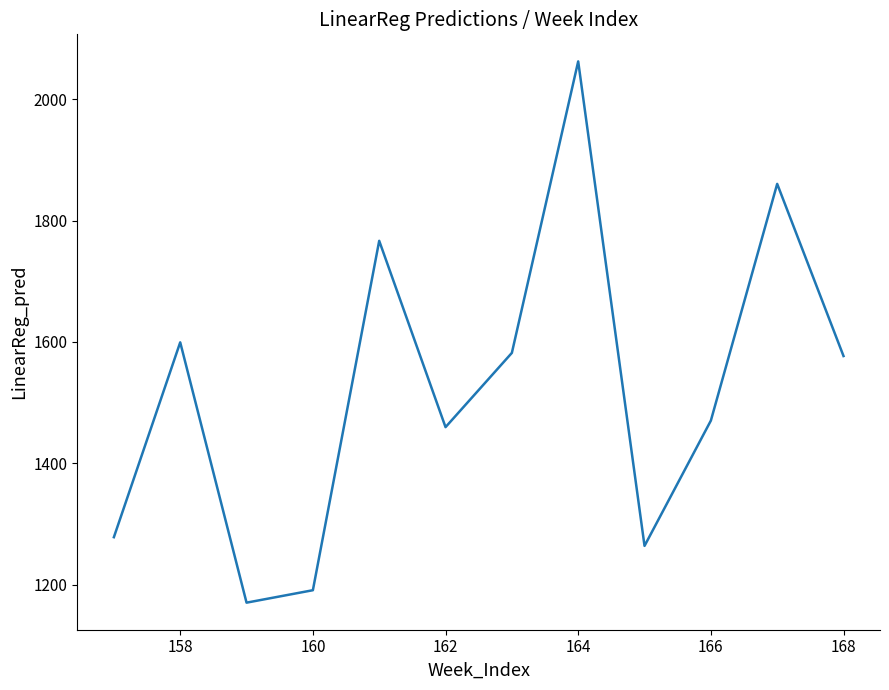

Count the number of categories in the chart.

12